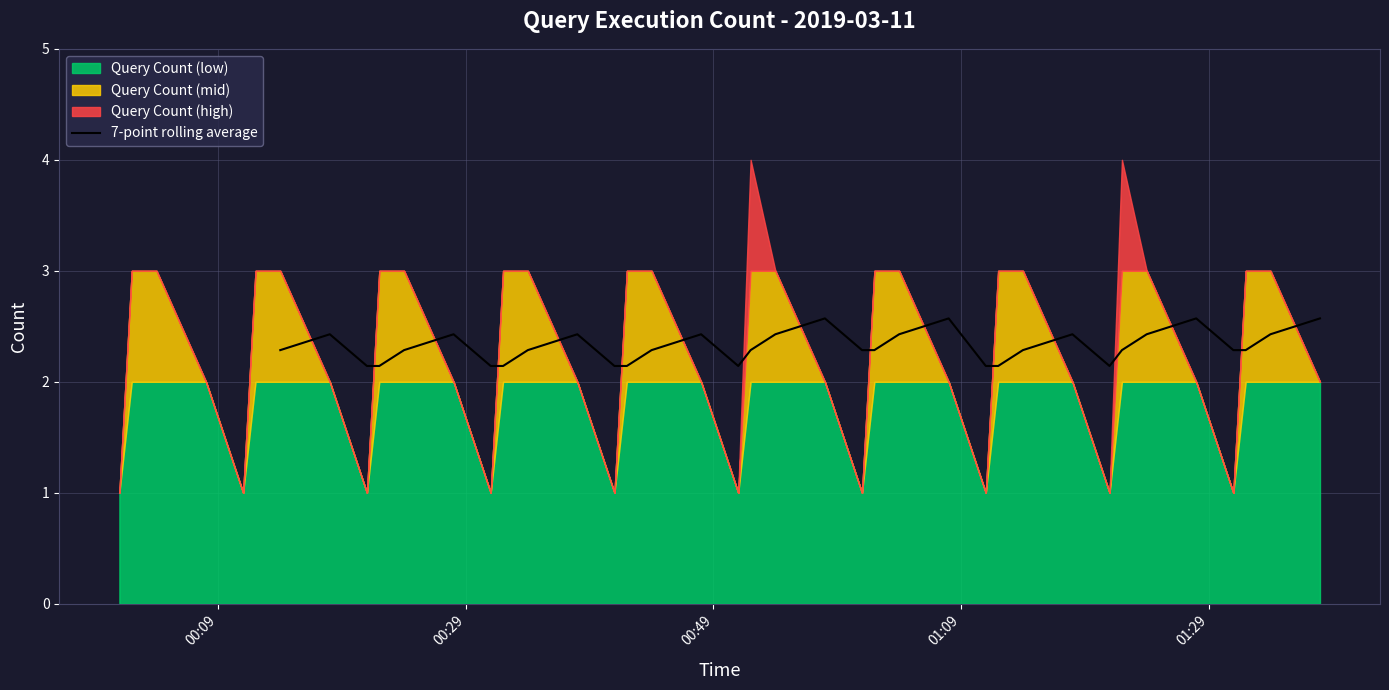

What is the highest value of the 7-point rolling average series?

2.6